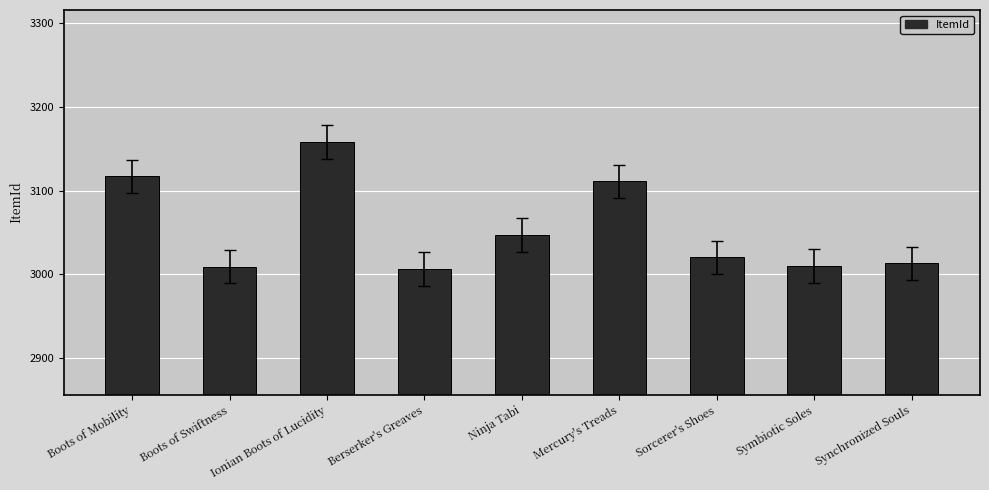

Are the bars horizontal?

No